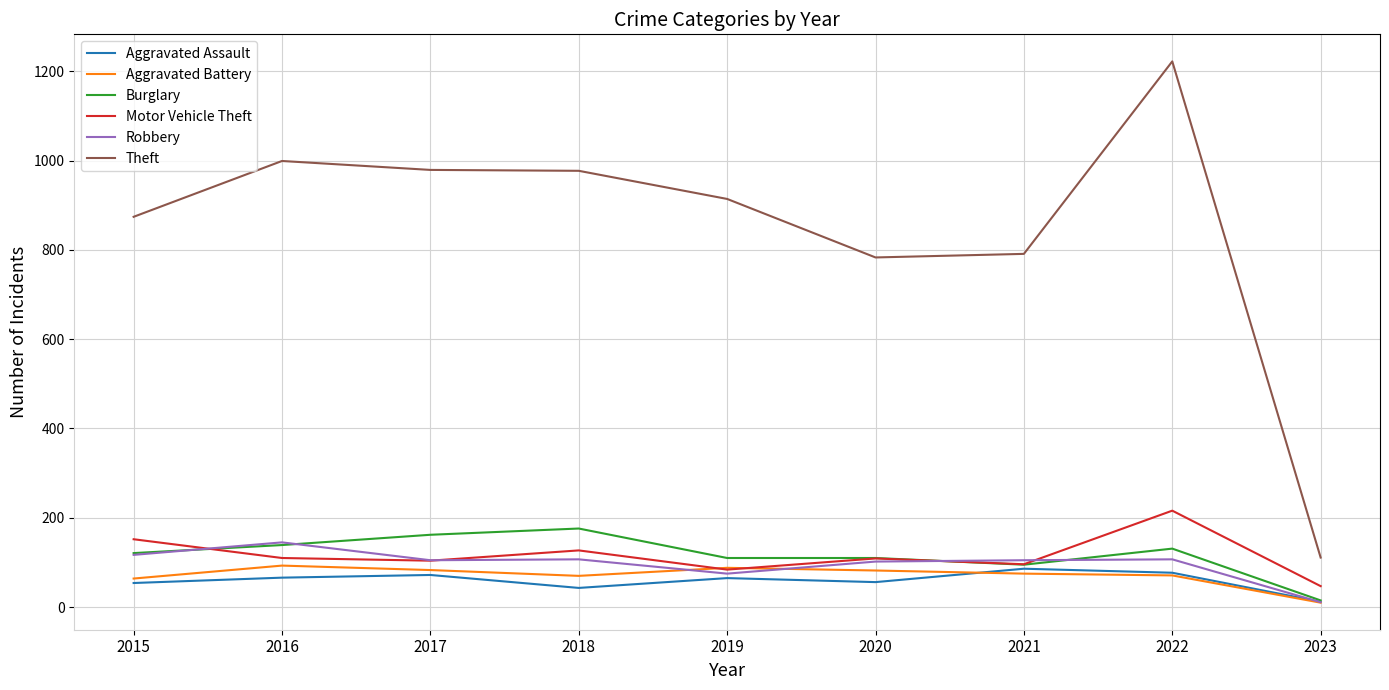

True or false: Motor Vehicle Theft has more than 0 interior local peaks.

True